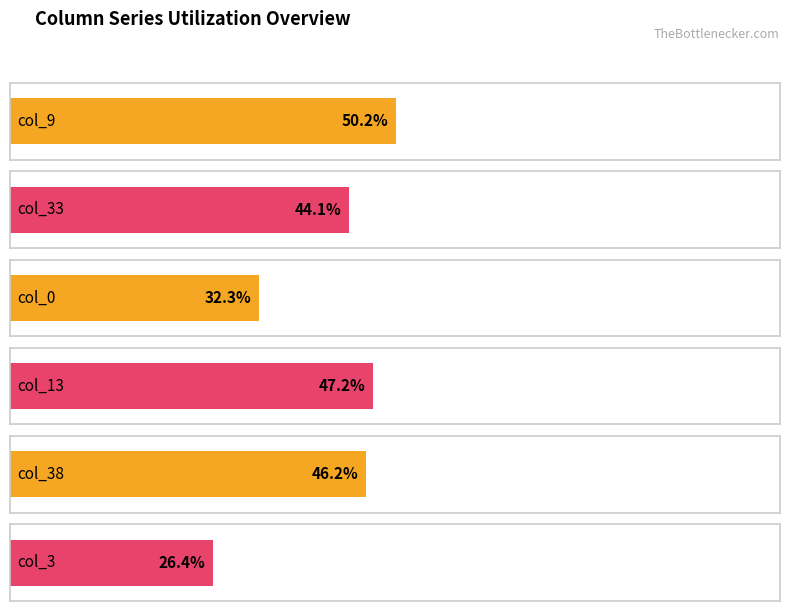

True or false: col_33 has a value of 97 at 1.

False